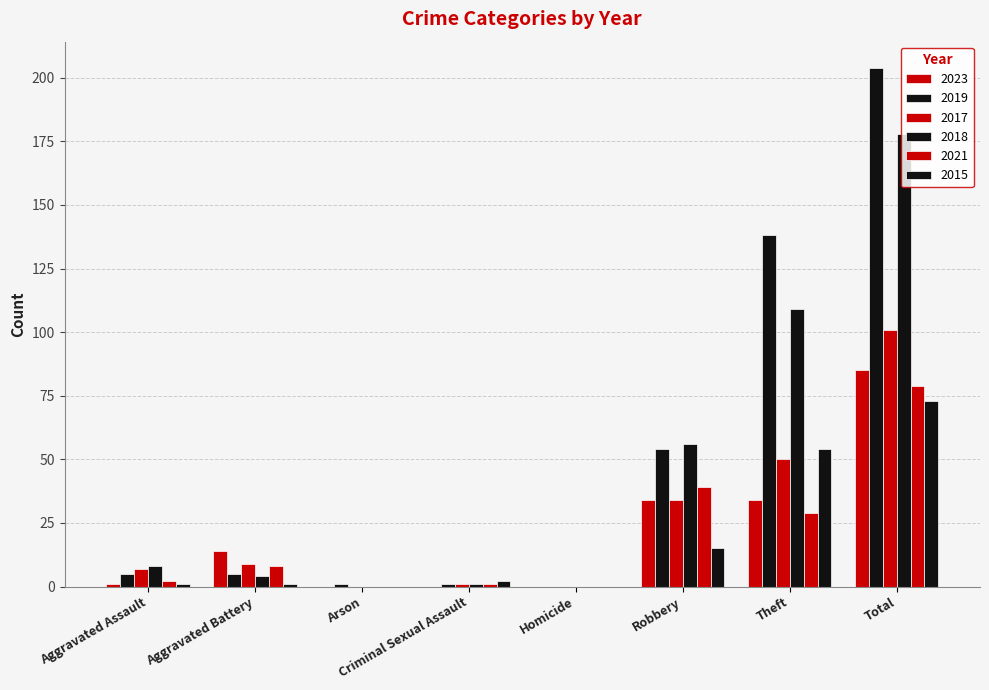

Reading left to right, list all the values displayed in this chart.

2023: 1	14	0	0	0	34	34	85
2019: 5	5	1	1	0	54	138	204
2017: 7	9	0	1	0	34	50	101
2018: 8	4	0	1	0	56	109	178
2021: 2	8	0	1	0	39	29	79
2015: 1	1	0	2	0	15	54	73